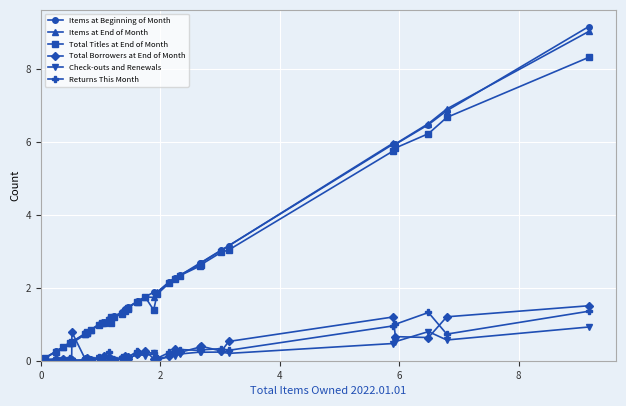

What is the value of the Total Titles at End of Month point at the 33rd from the left?

2.6